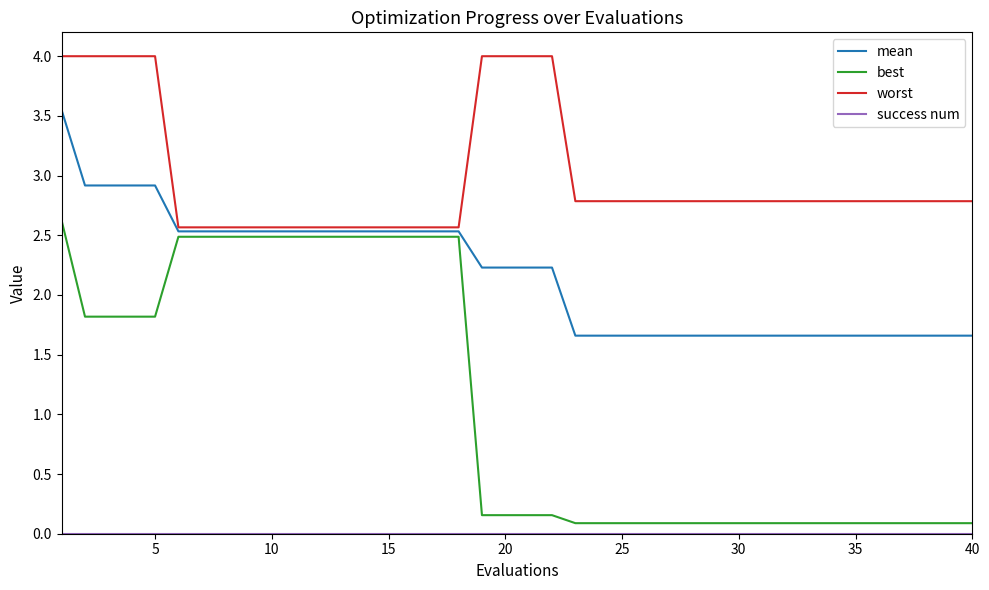

Which series has the widest spread of values?

best